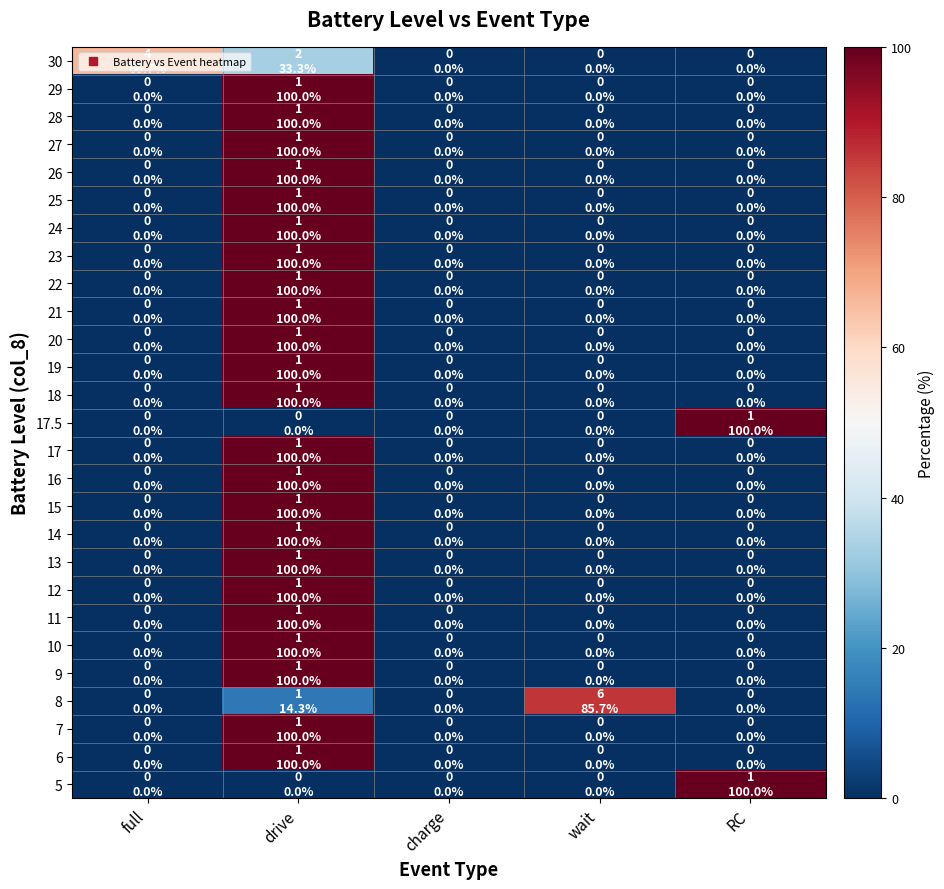

Which has a higher value, charge or RC?

charge